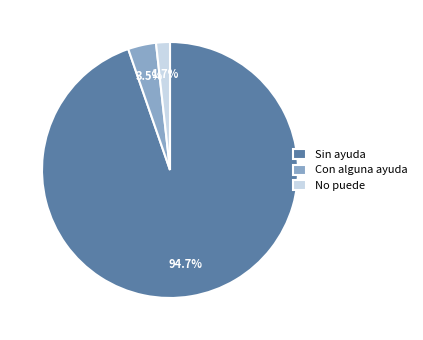

What is the smallest slice in the pie chart?

No puede